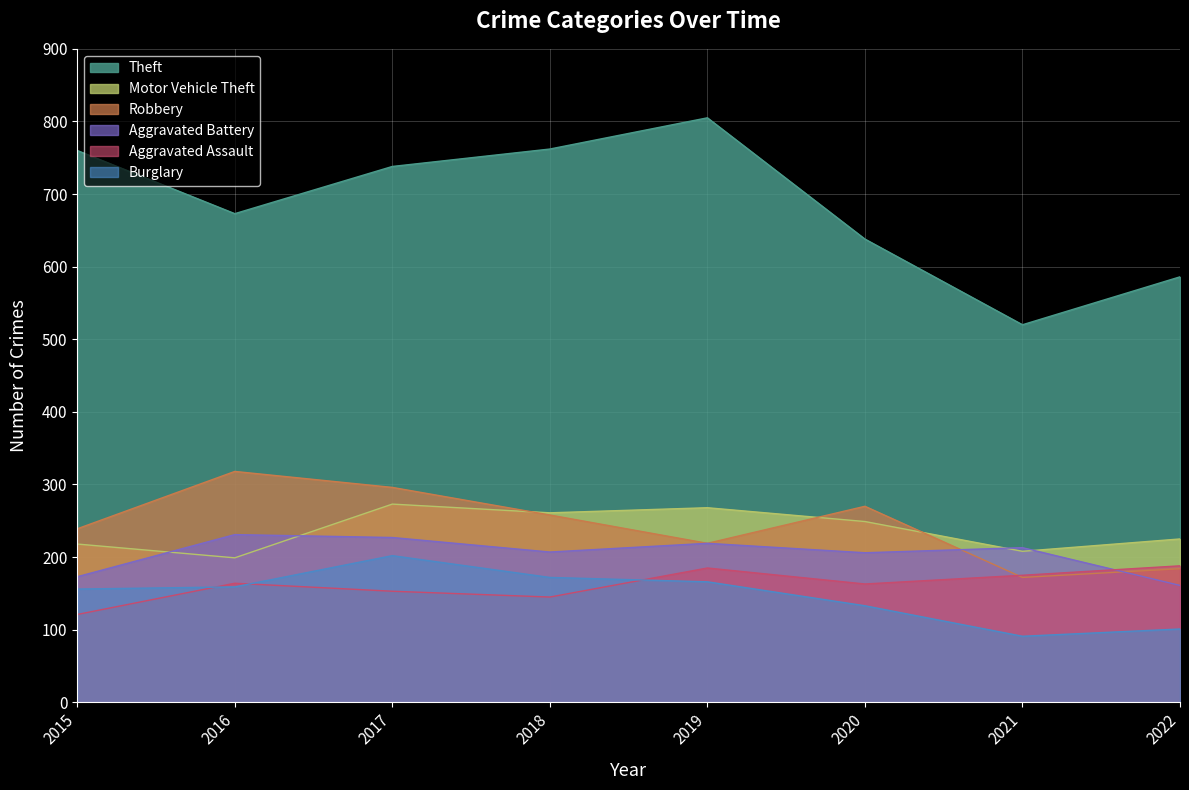

What is the spread (max minus min) of values at 2020?

505